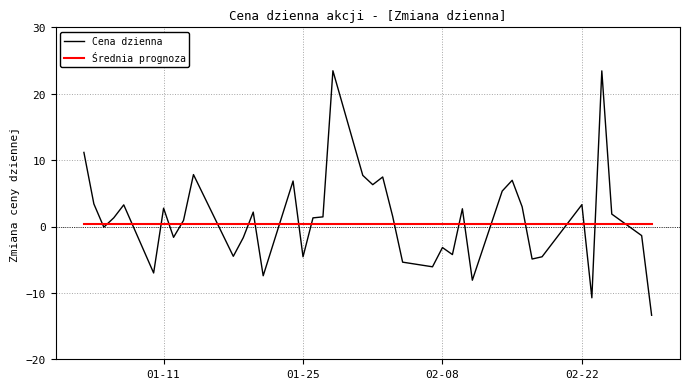

After their last crossing, which series has the higher values: Cena dzienna or Średnia prognoza?

Średnia prognoza